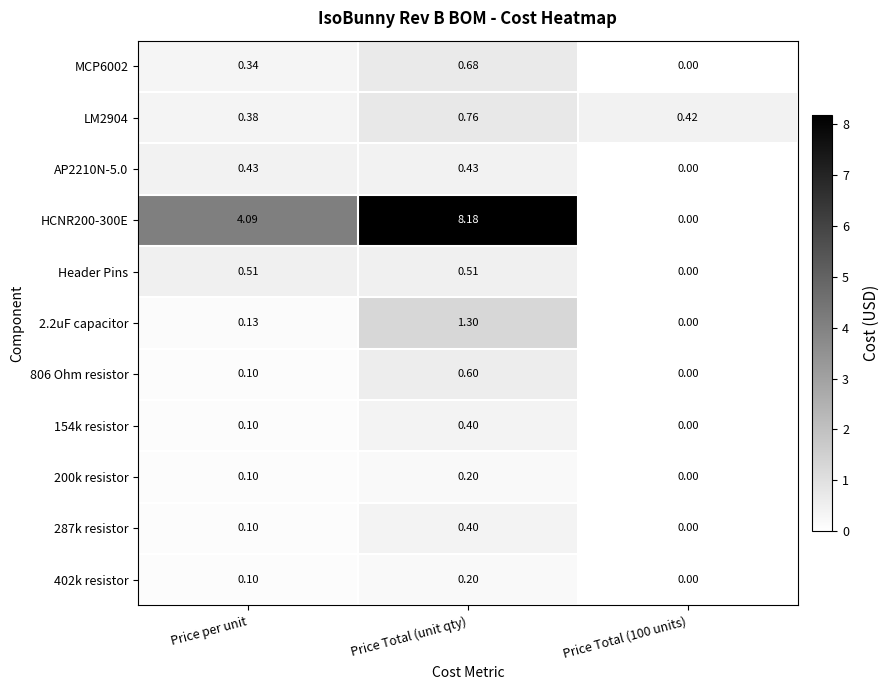

At which label does 806 Ohm resistor reach its peak?

Price Total (unit qty)